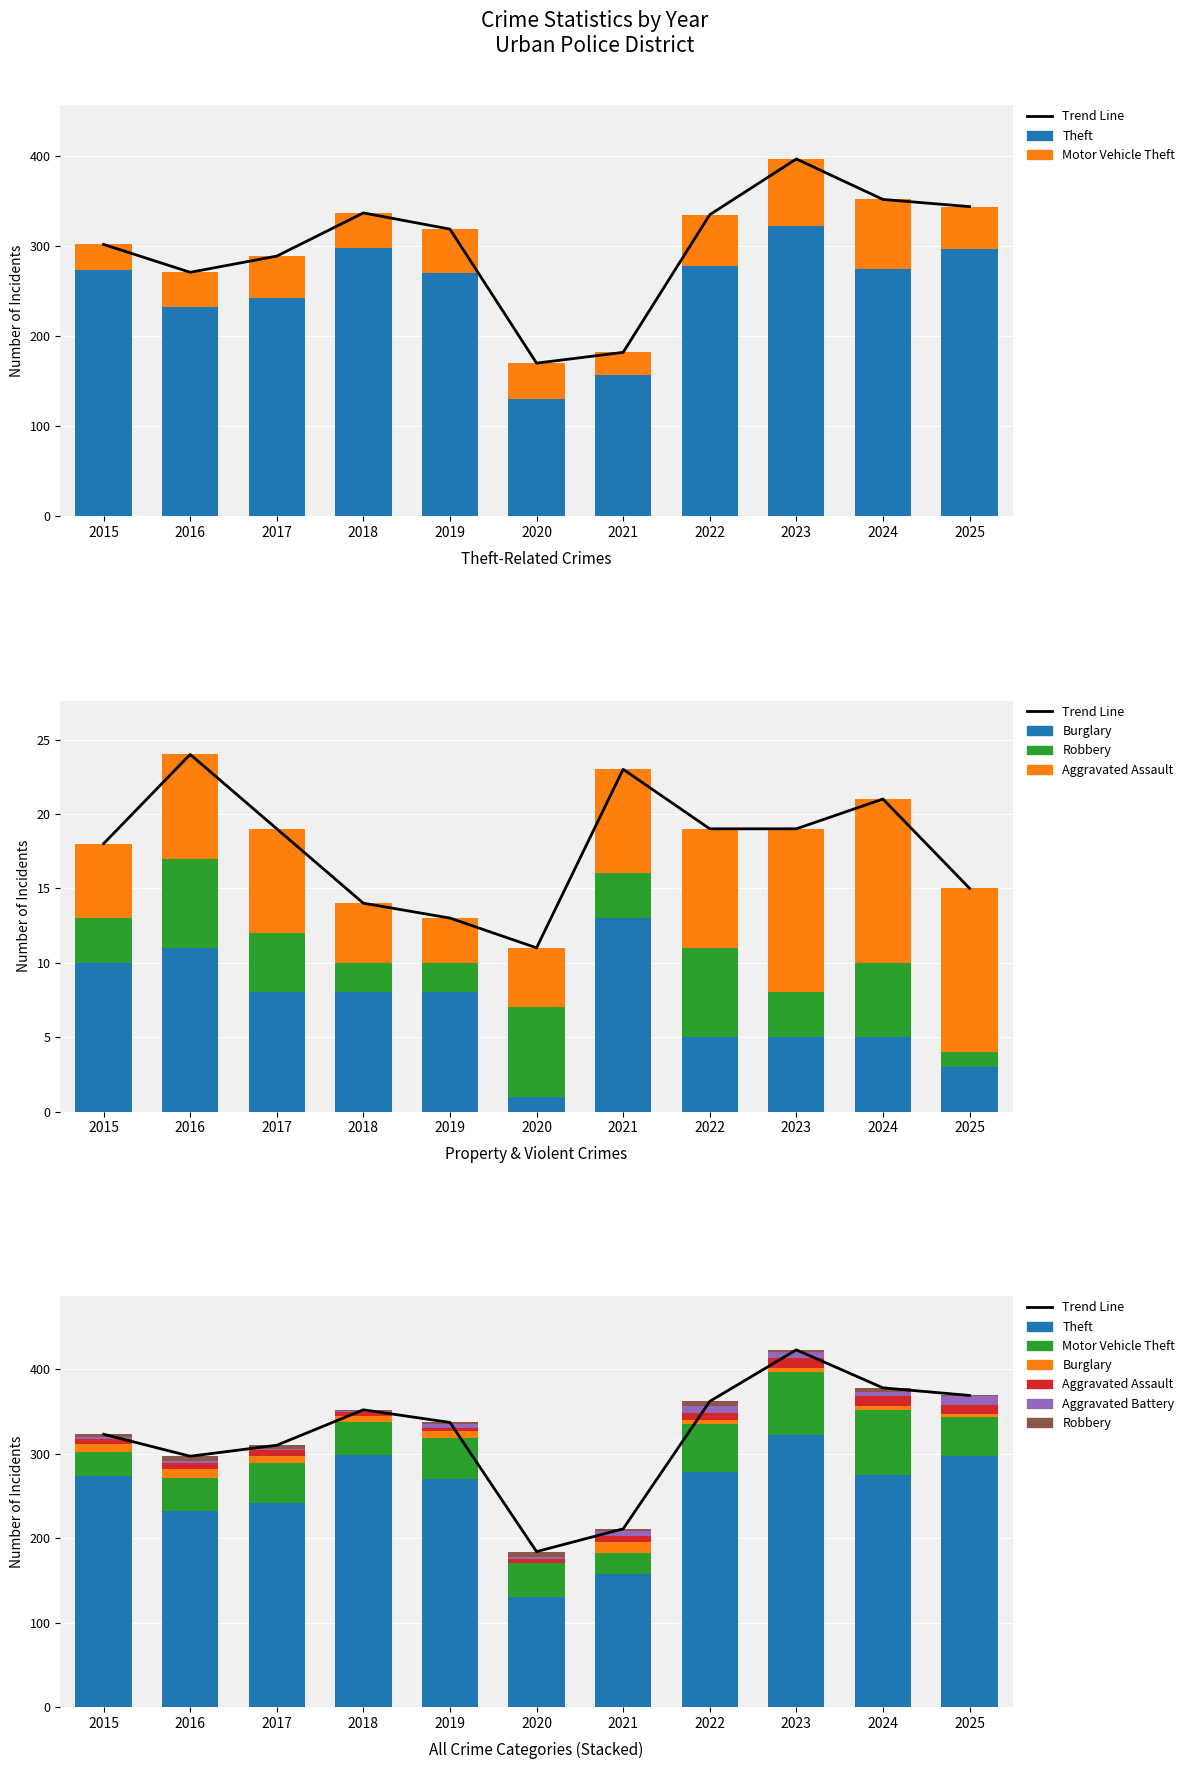

What is the maximum value for Theft?

322